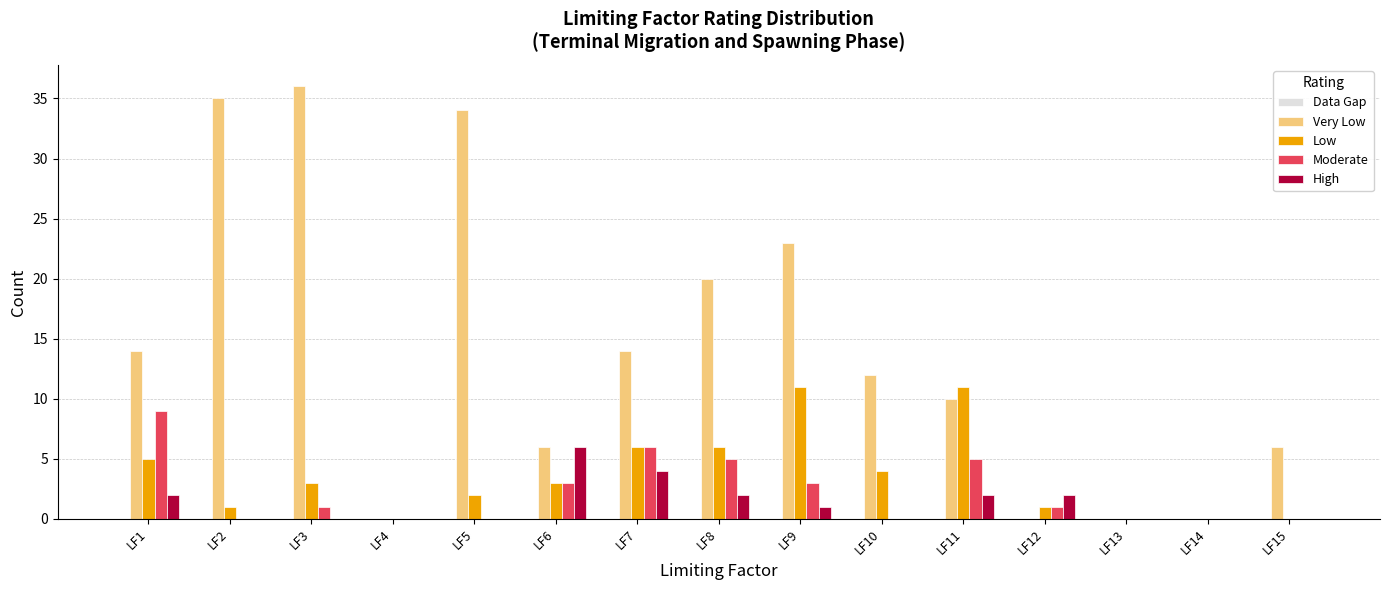

True or false: Very Low has a value of 14 at LF7.

True